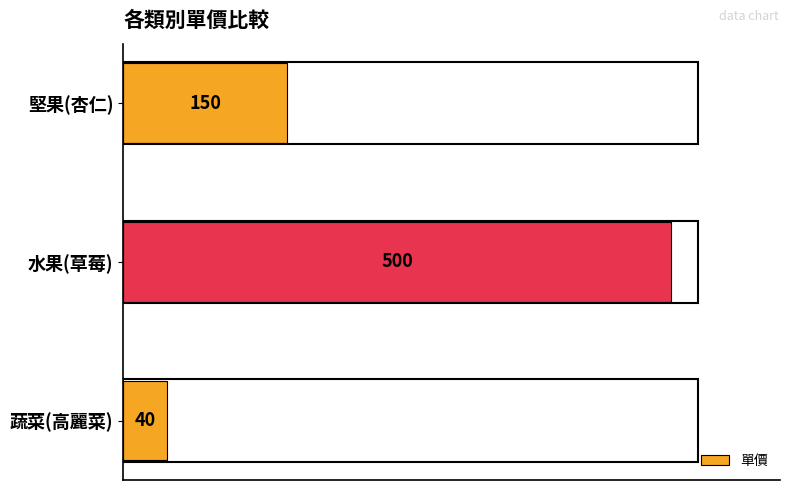

What is the sum of the values at 蔬菜(高麗菜) and 堅果(杏仁)?

190